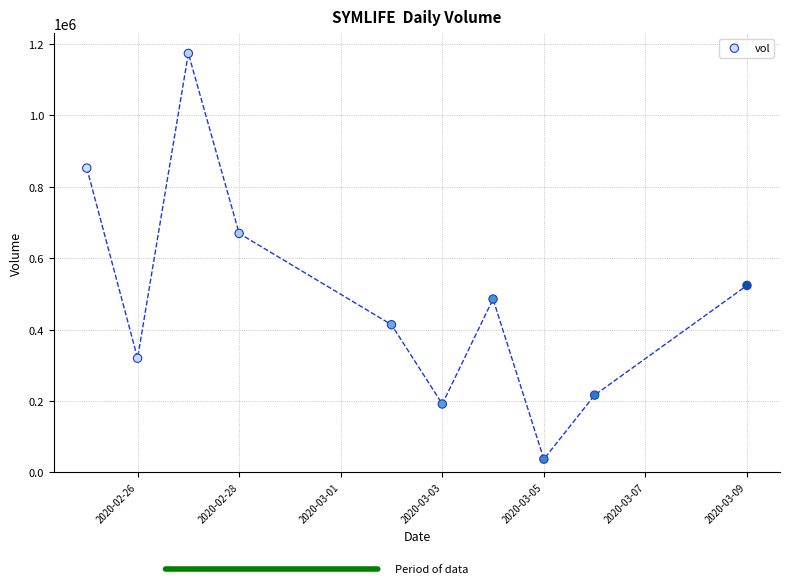

What Y value in the scatter plot is closest to 605400?

669500